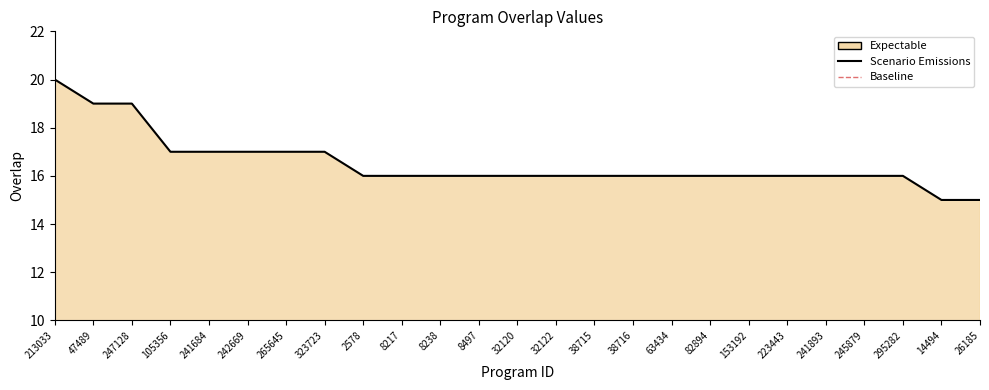

Reading left to right, list all the values displayed in this chart.

213033=20	47489=19	247128=19	105356=17	241684=17	242669=17	265645=17	323723=17	2578=16	8217=16	8238=16	8497=16	32120=16	32122=16	38715=16	38716=16	63434=16	82894=16	153192=16	223443=16	241893=16	245879=16	295282=16	14494=15	26185=15